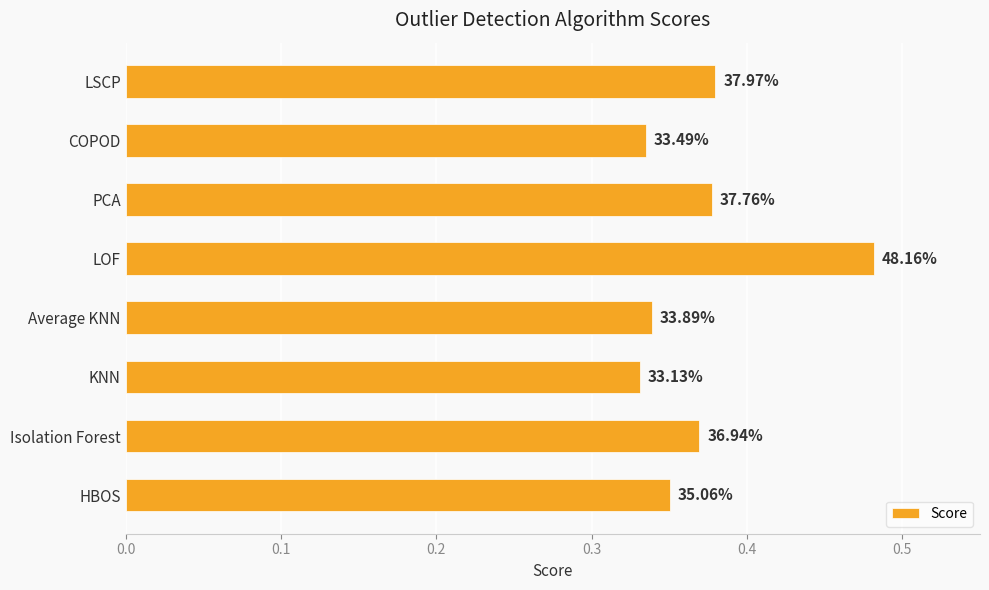

How many bars are there in total?

8